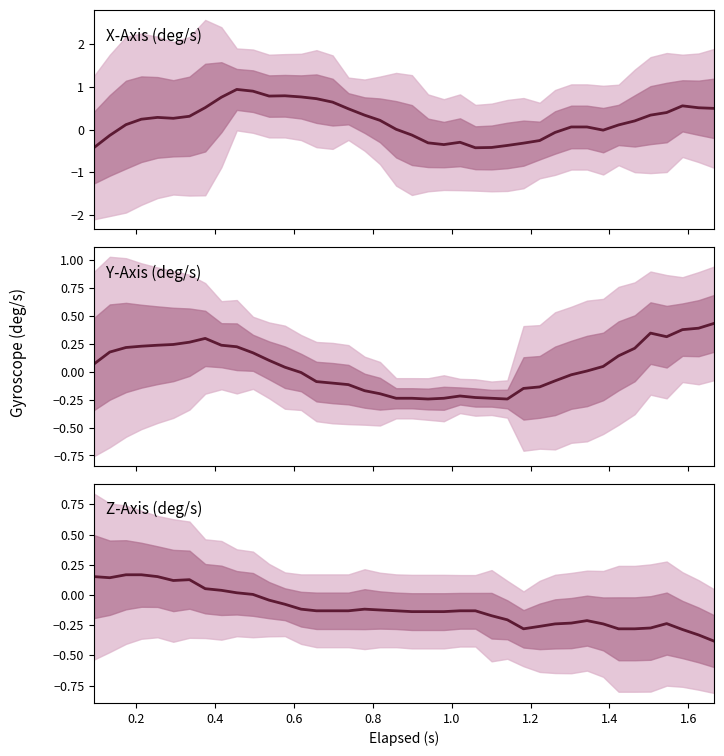

How many lines are shown in the chart?

3